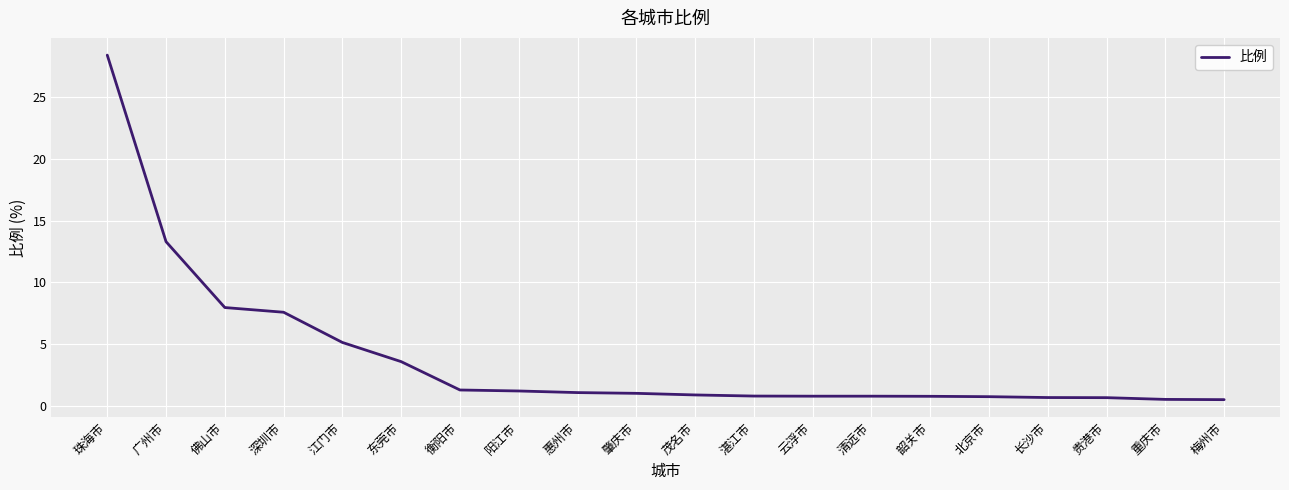

Is it true that the value at 佛山市 is 8.0?

True